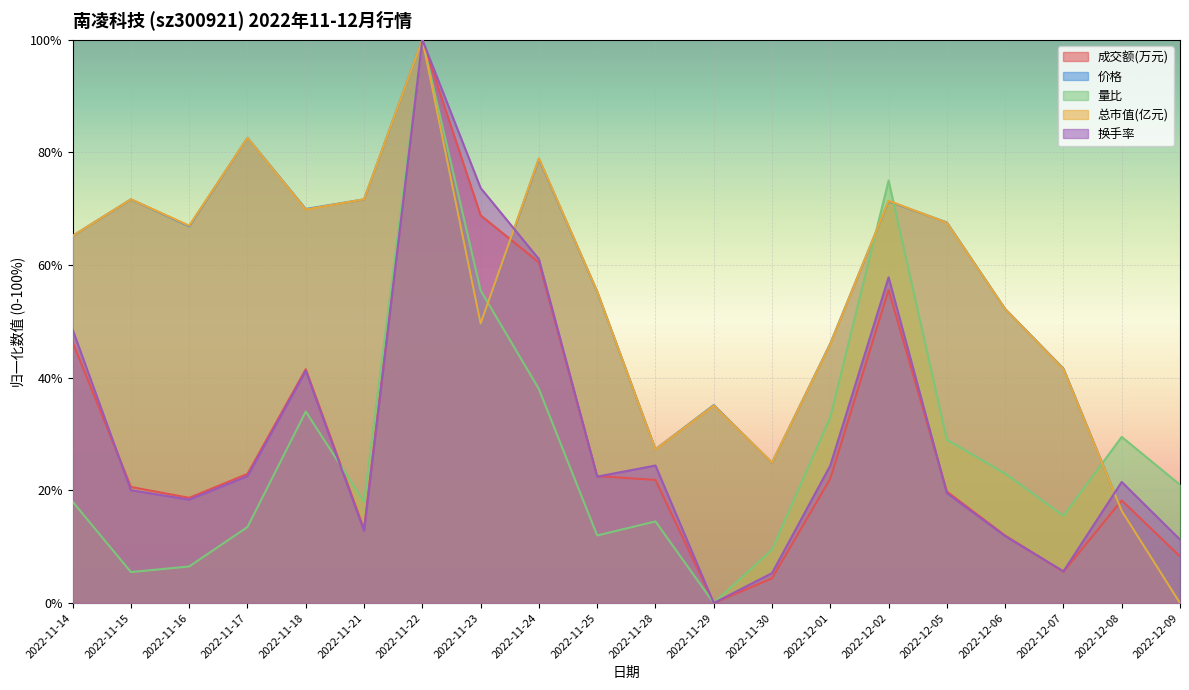

At which category does 换手率 reach its first local peak?

2022-11-18